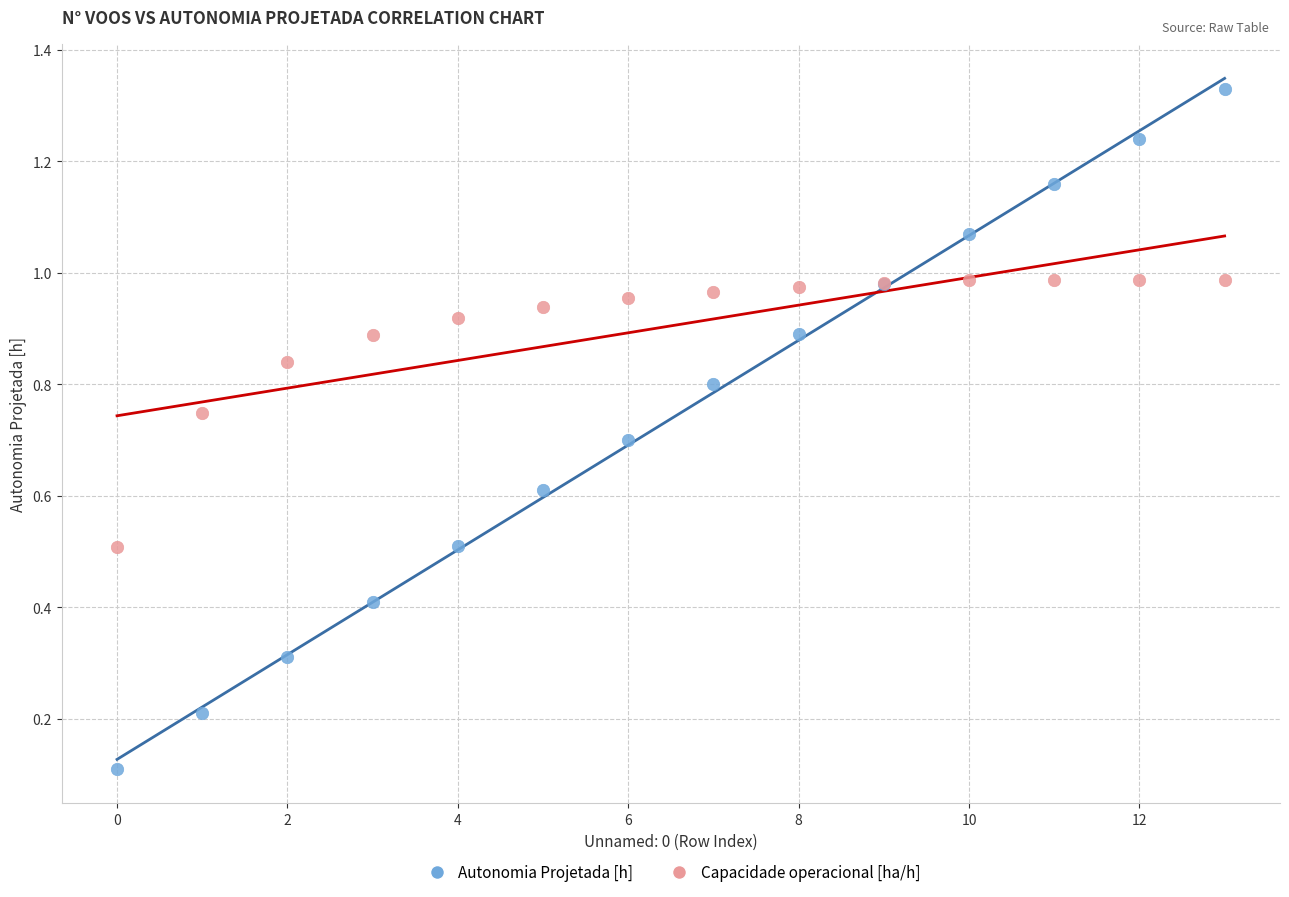

Which series has the largest Y range (max minus min)?

Autonomia Projetada [h]